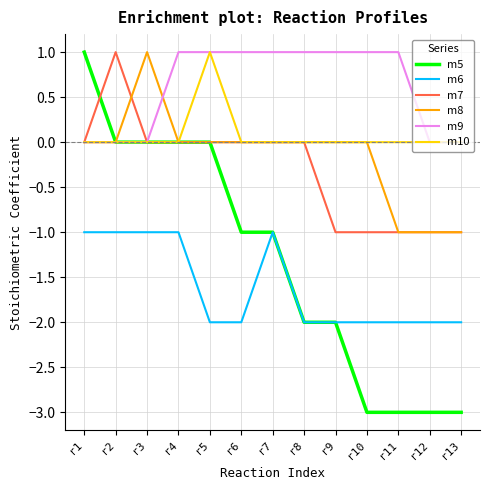

Does the chart display data point markers on the line(s)?

No